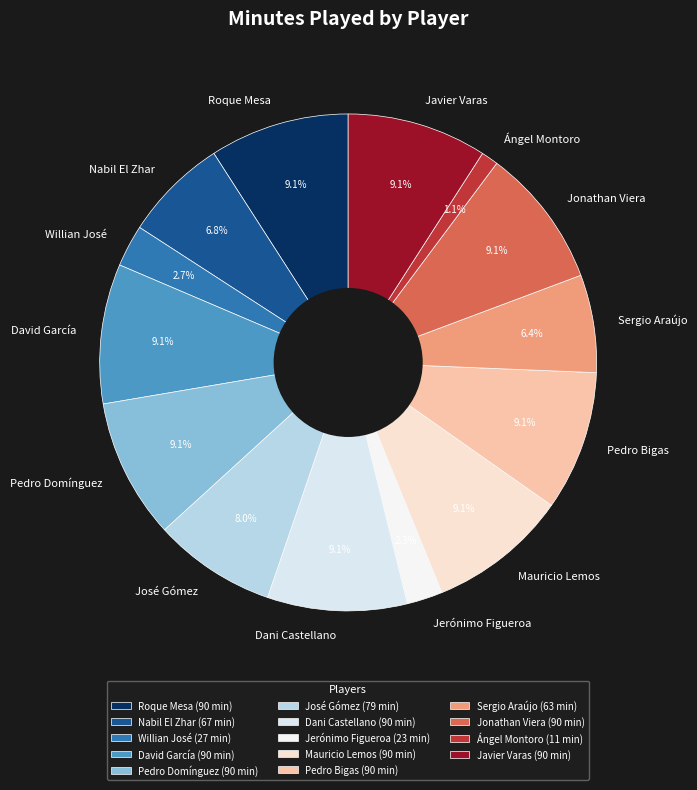

Is it true that Ángel Montoro is 8% of the pie?

False